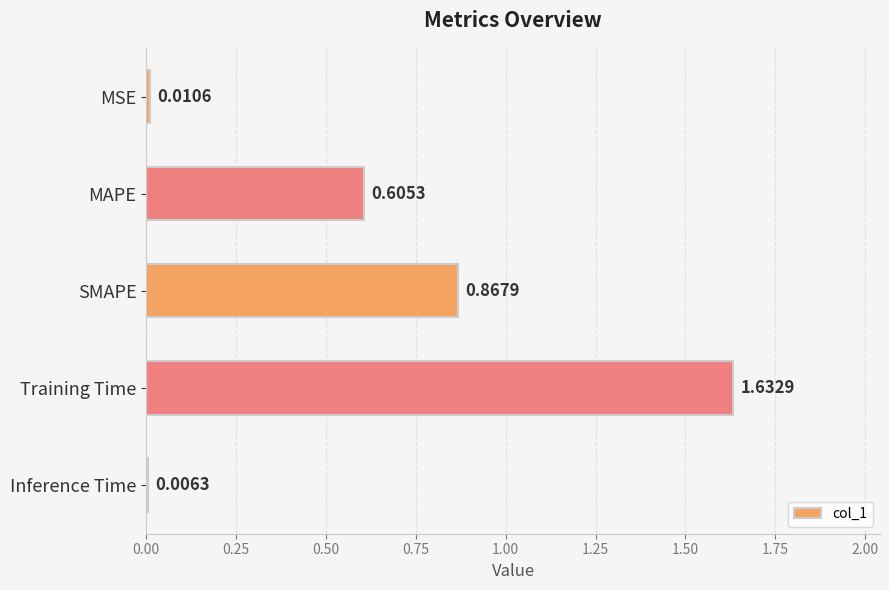

What is the change in value from MAPE to SMAPE?

+0.3